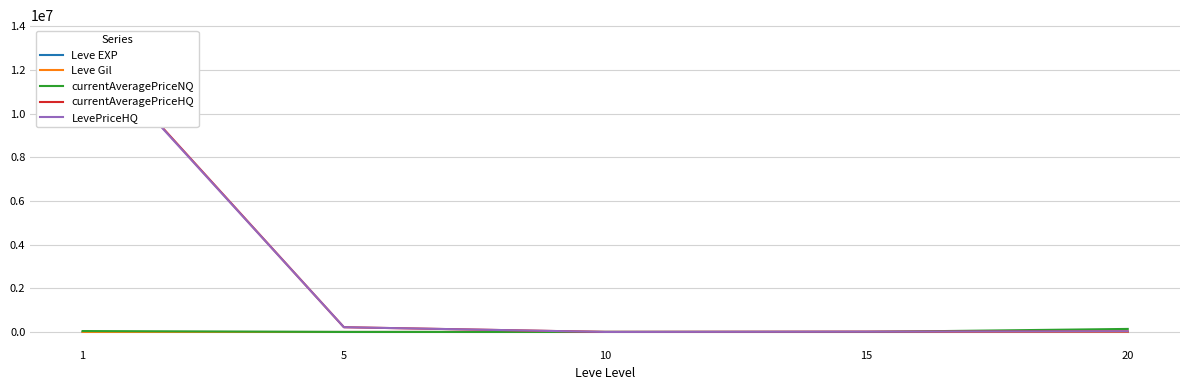

What is the minimum value shown in the chart?

3.7